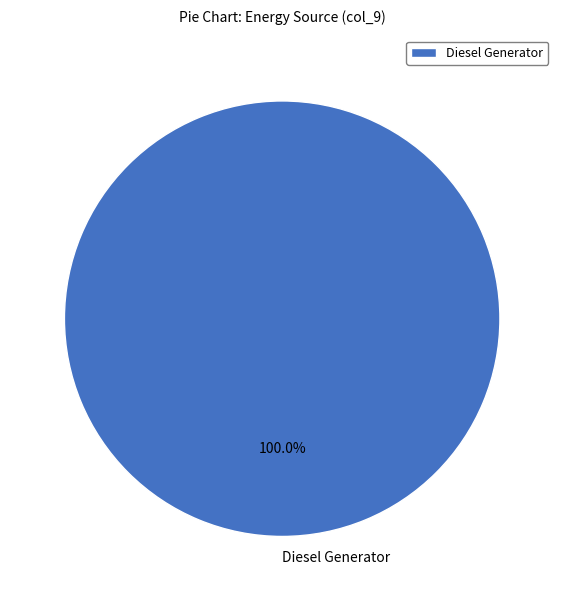

Which category accounts for the majority?

Diesel Generator